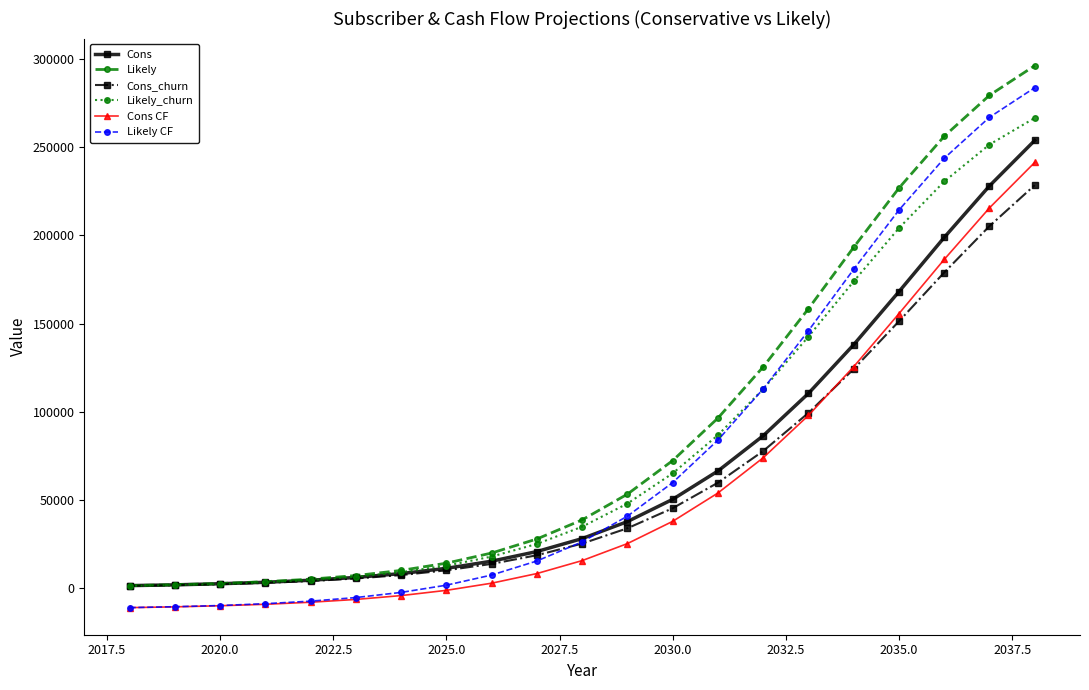

What is the smallest value displayed?

-11200.7